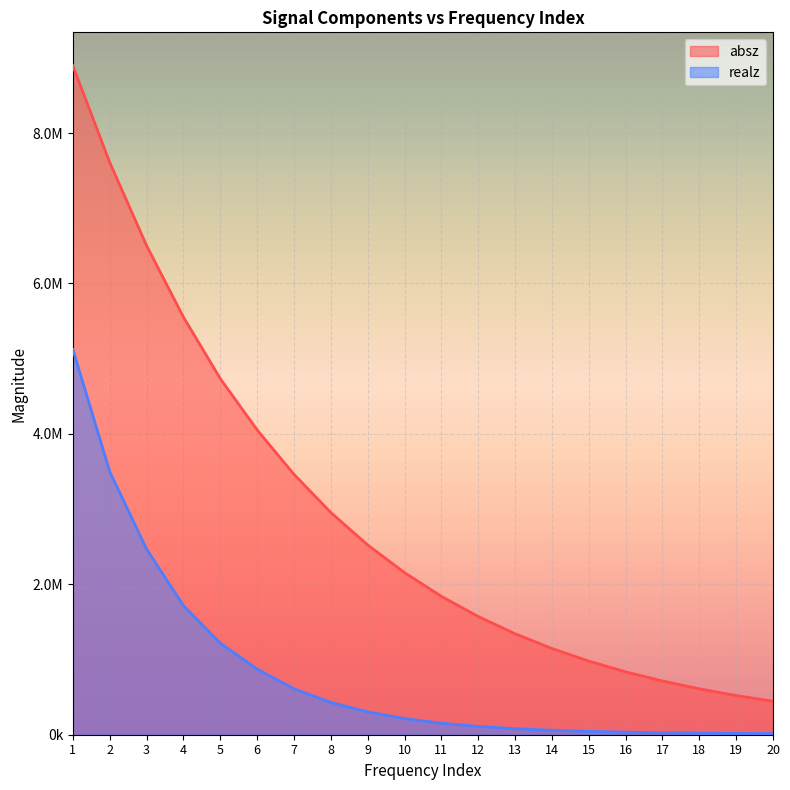

Reading left to right, list all the values displayed in this chart.

absz: 8894620.0	7608360.0	6503320.0	5553060.0	4734600.0	4053010.0	3461970.0	2954170.0	2523300.0	2155160.0	1840320.0	1571960.0	1342770.0	1146540.0	979265.0	836401.0	714319.0	610073.0	521052.0	444986.0
realz: 5122530.0	3497150.0	2468090.0	1716920.0	1217880.0	873228.0	610517.0	429250.0	303866.0	214931.0	153056.0	110306.0	80382.1	59333.1	44546.0	34093.9	26625.2	21301.1	17491.7	14755.4